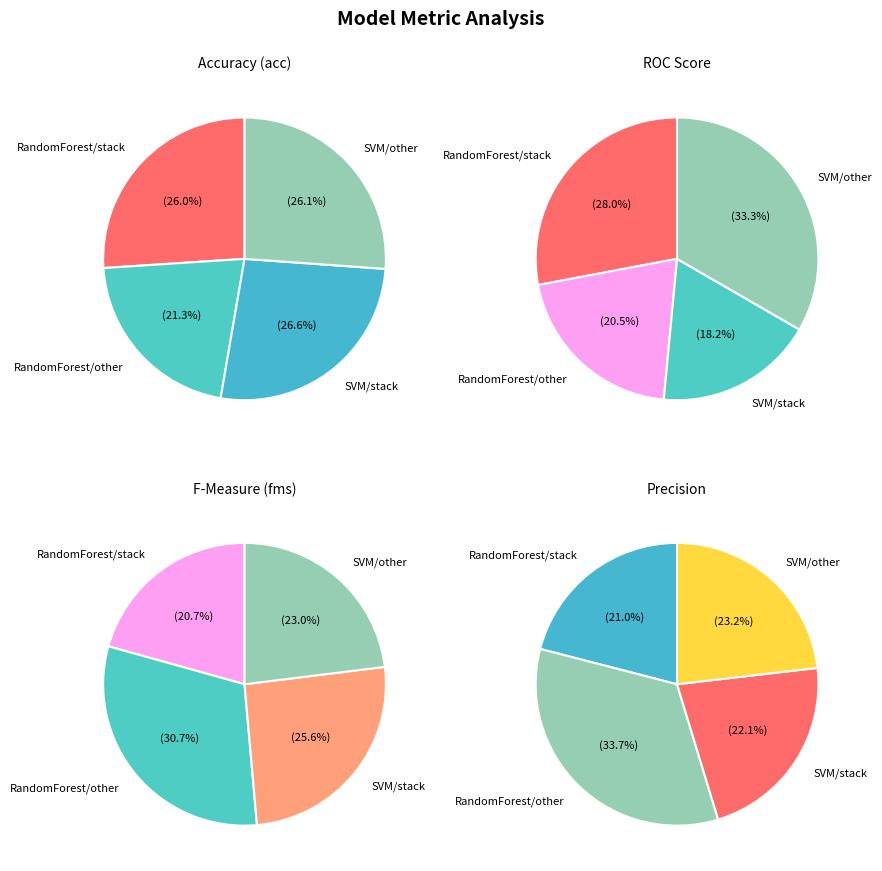

Is the sum of fms and 9 greater than half?

No